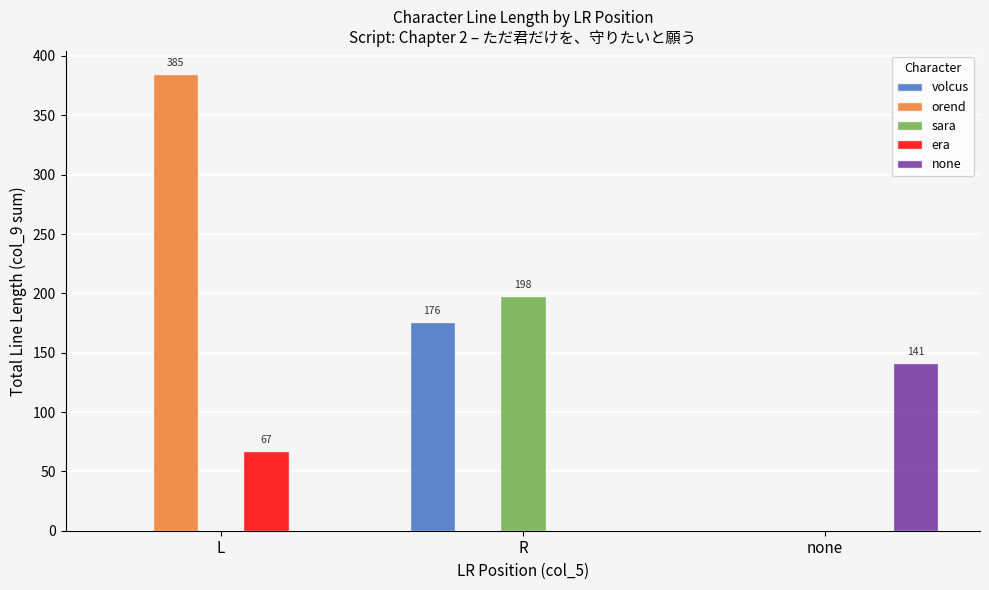

Which series changed the most between R and none?

sara